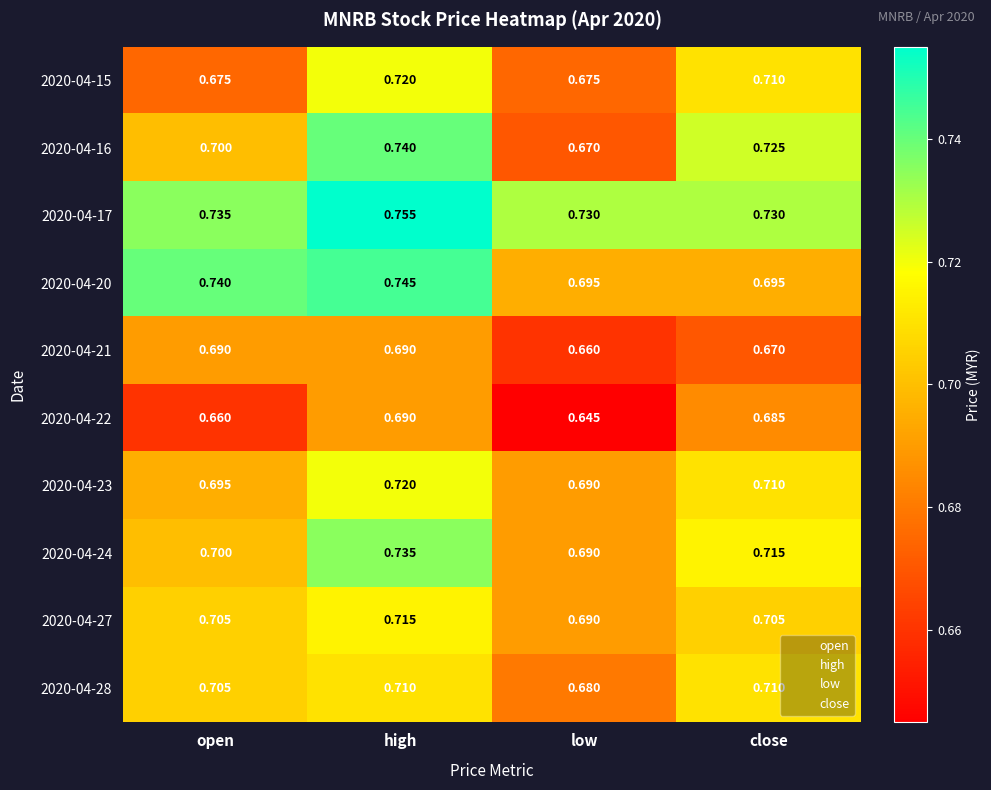

How many categories are shown in the chart?

4